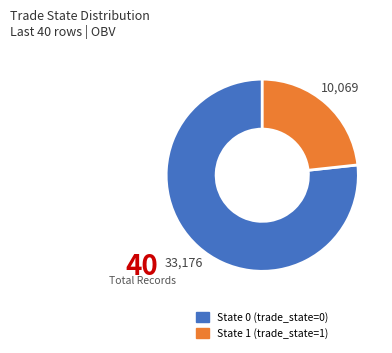

Is there any slice that represents more than half of the pie?

Yes